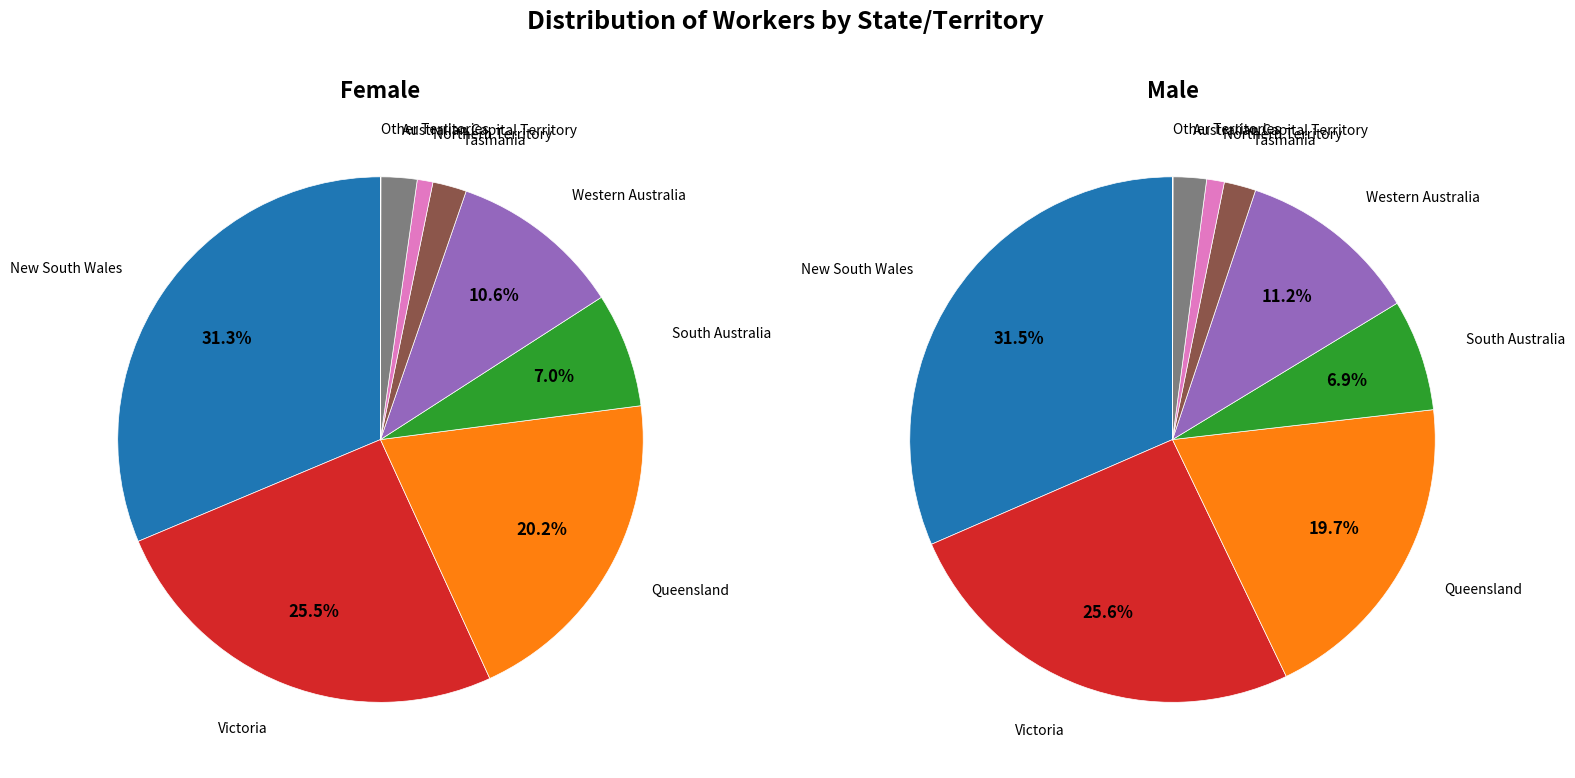

Rank the series by their average value, from highest to lowest.

Male, Female